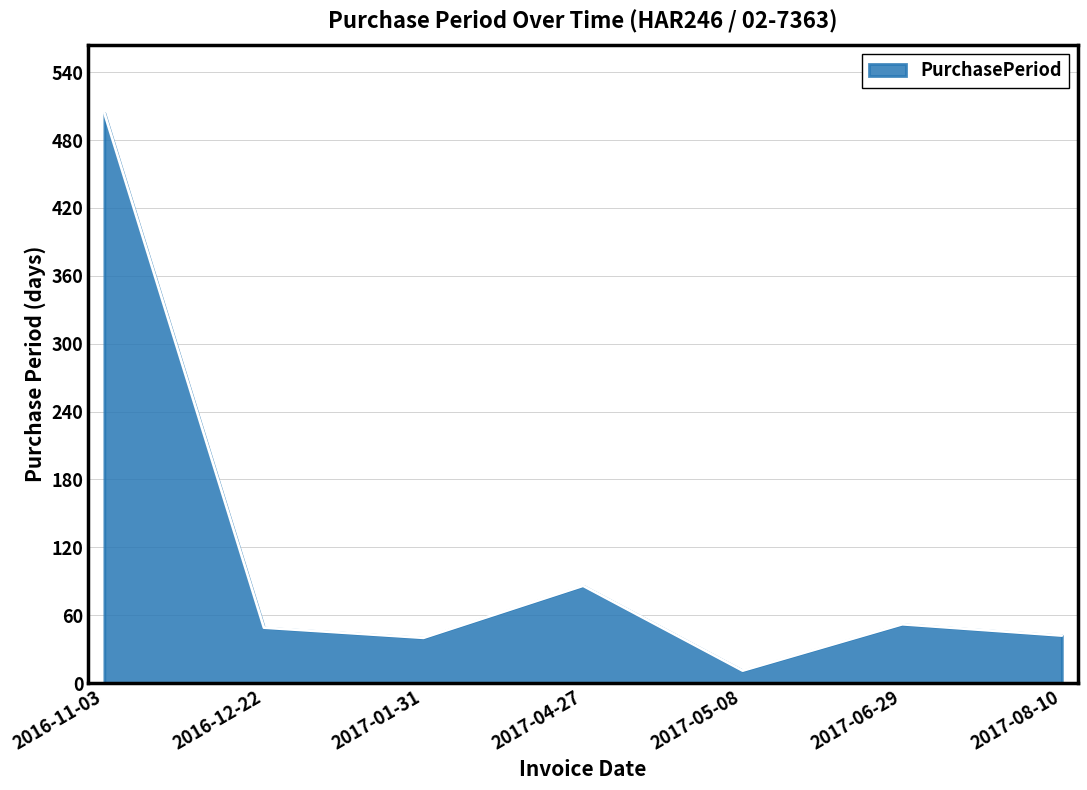

Which has a higher value, 2017-04-27 or 2017-06-29?

2017-04-27